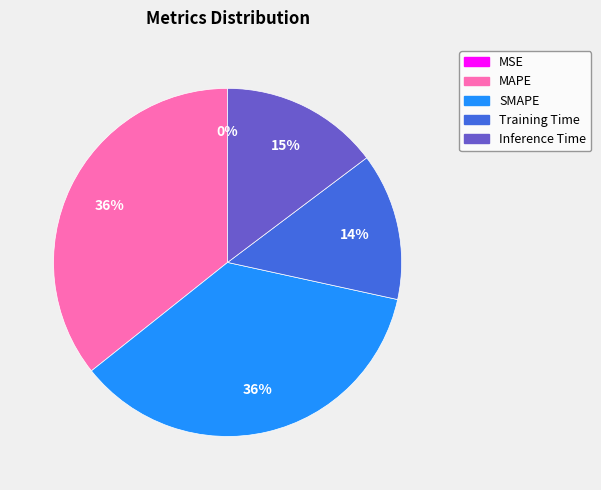

True or false: Training Time accounts for 14% of the total.

True